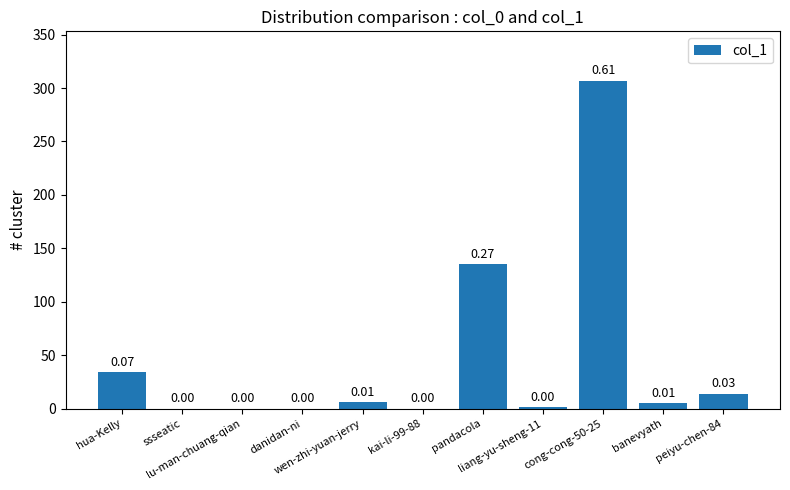

Reading left to right, list all the values displayed in this chart.

34	0	0	0	6	0	135	1	307	5	14